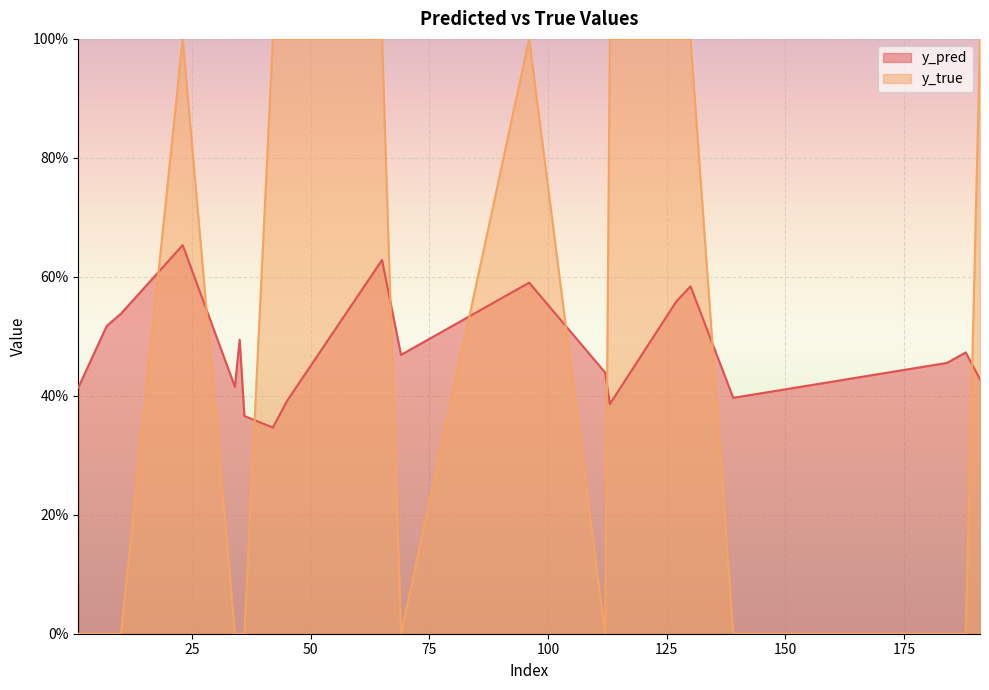

Which series changed the most between 7 and 139?

y_pred